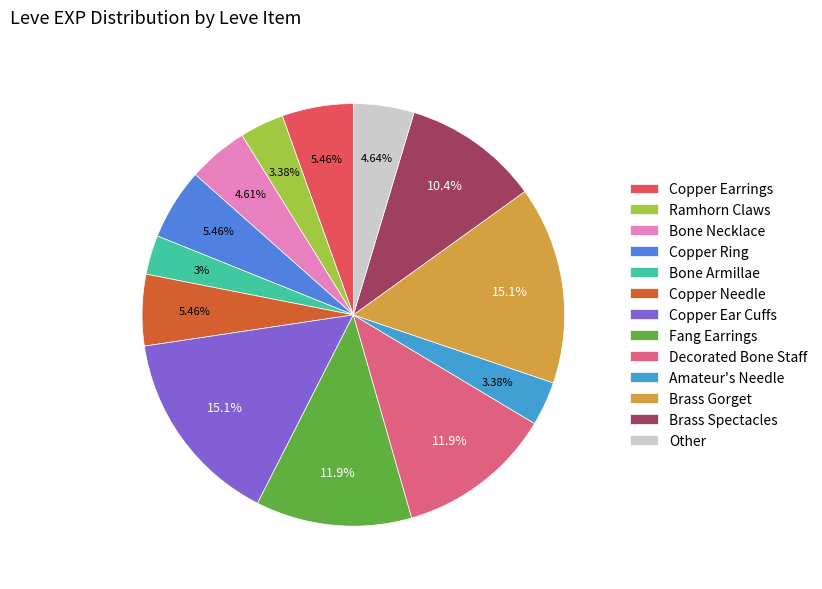

Count the number of slices in the pie.

13